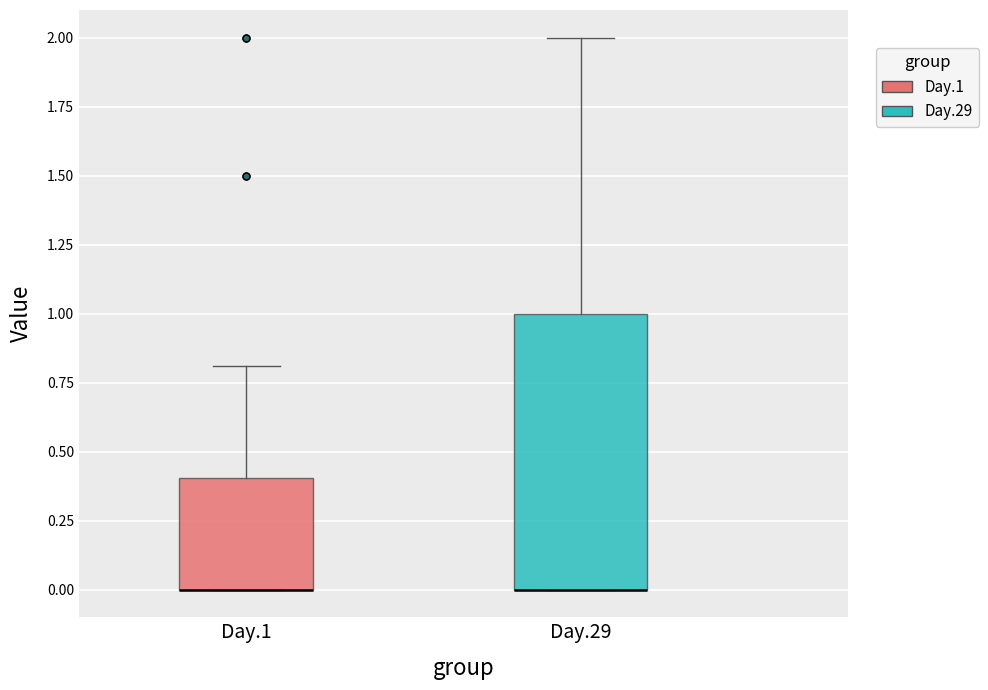

Reading left to right, read every box against the y-axis: the position of its median line, the range the box covers, and the ends of its whiskers. The values are not printed on the chart, so give them approximately, as read against the axis.

Day.1: median 0.0 (drawn on the box's lower edge), box 0.0 to 0.4, whiskers 0.0 to 0.8
Day.29: median 0.0 (drawn on the box's lower edge), box 0.0 to 1.0, whiskers 0.0 to 2.0